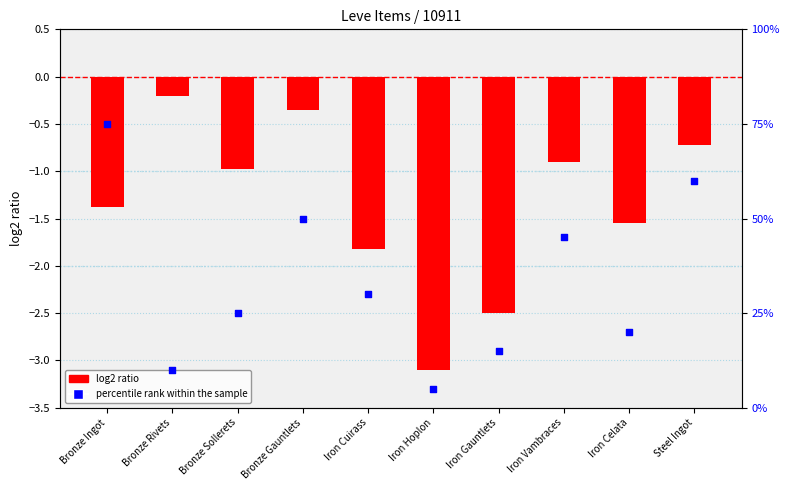

What are all the series names shown in the legend?

log2 ratio, percentile rank within the sample